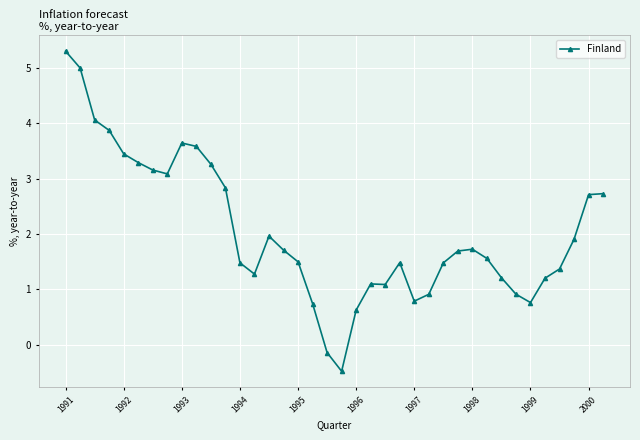

What is the greatest value displayed?

5.3